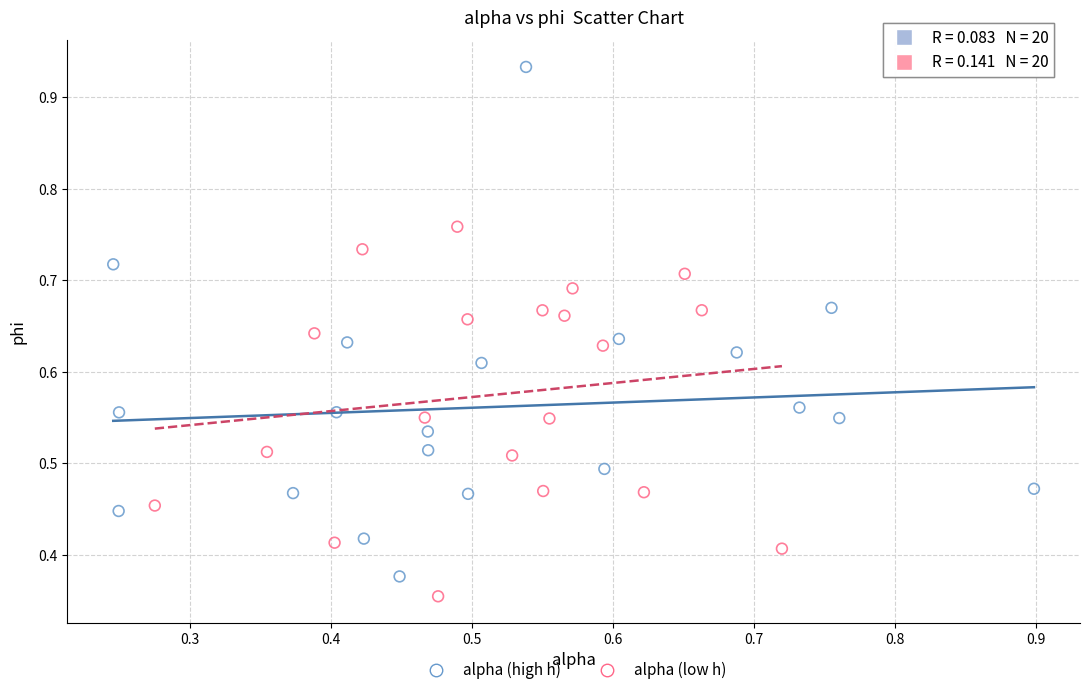

Which series has the largest Y range (max minus min)?

alpha (high h)